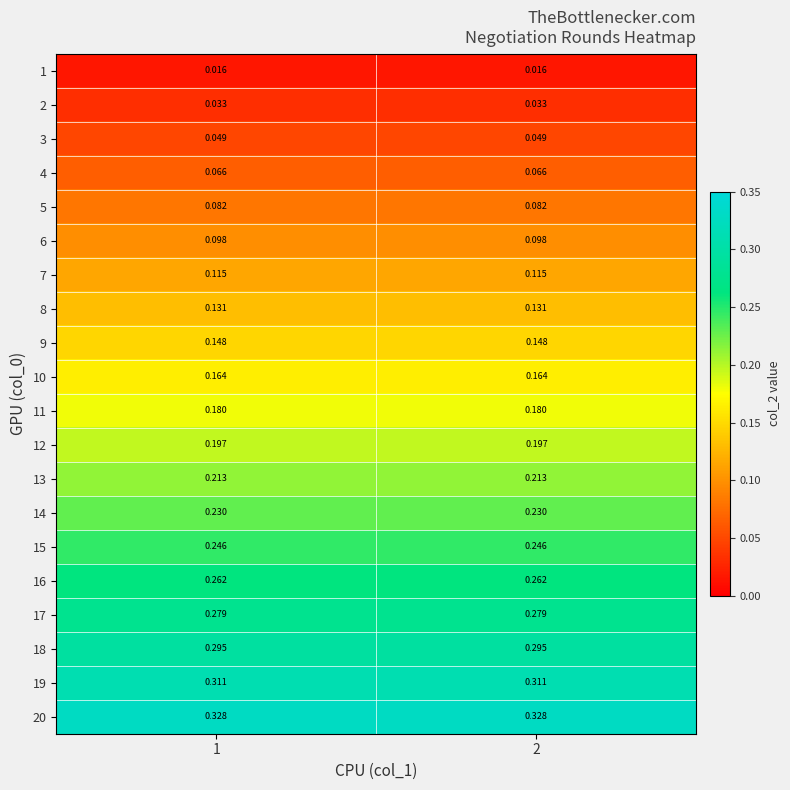

Is the value of 10 at 2 greater than the value of 1 at 2?

Yes